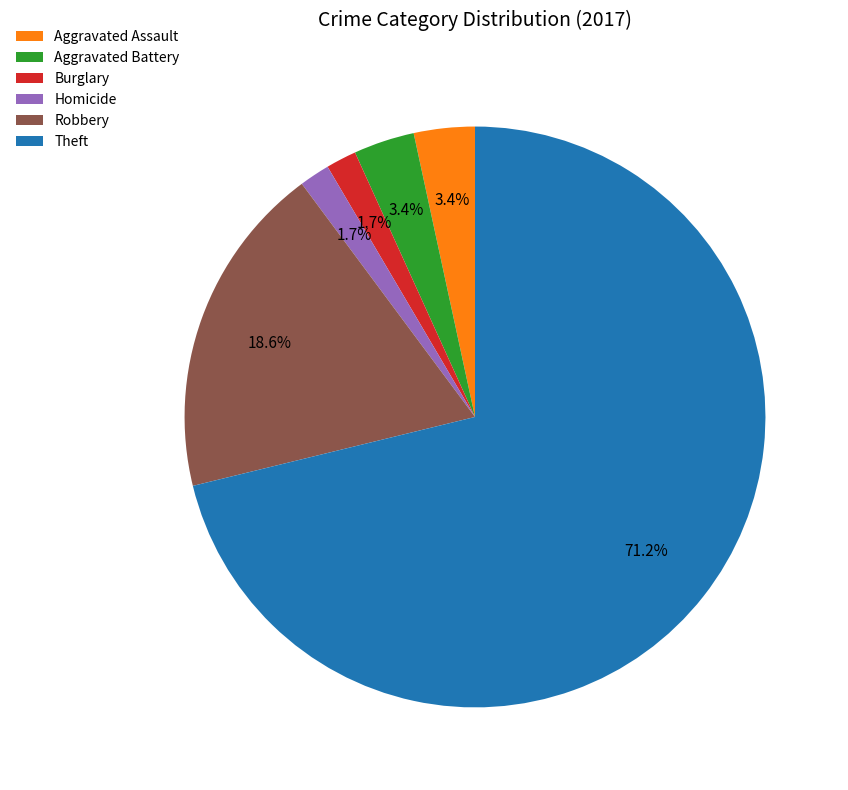

What is the ratio of the value at Aggravated Assault to the value at Burglary?

2.0